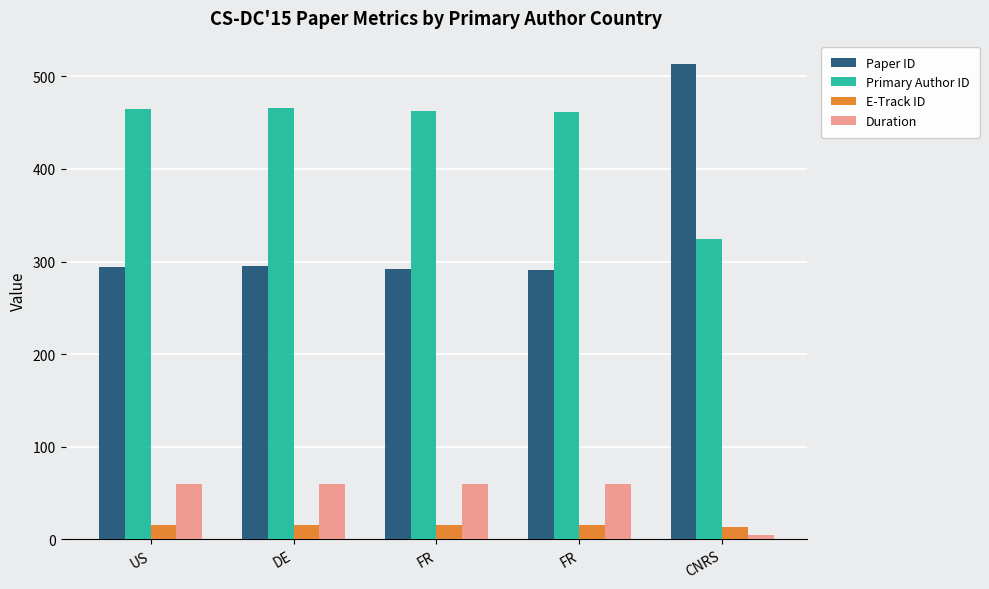

How many groups of bars are there?

5